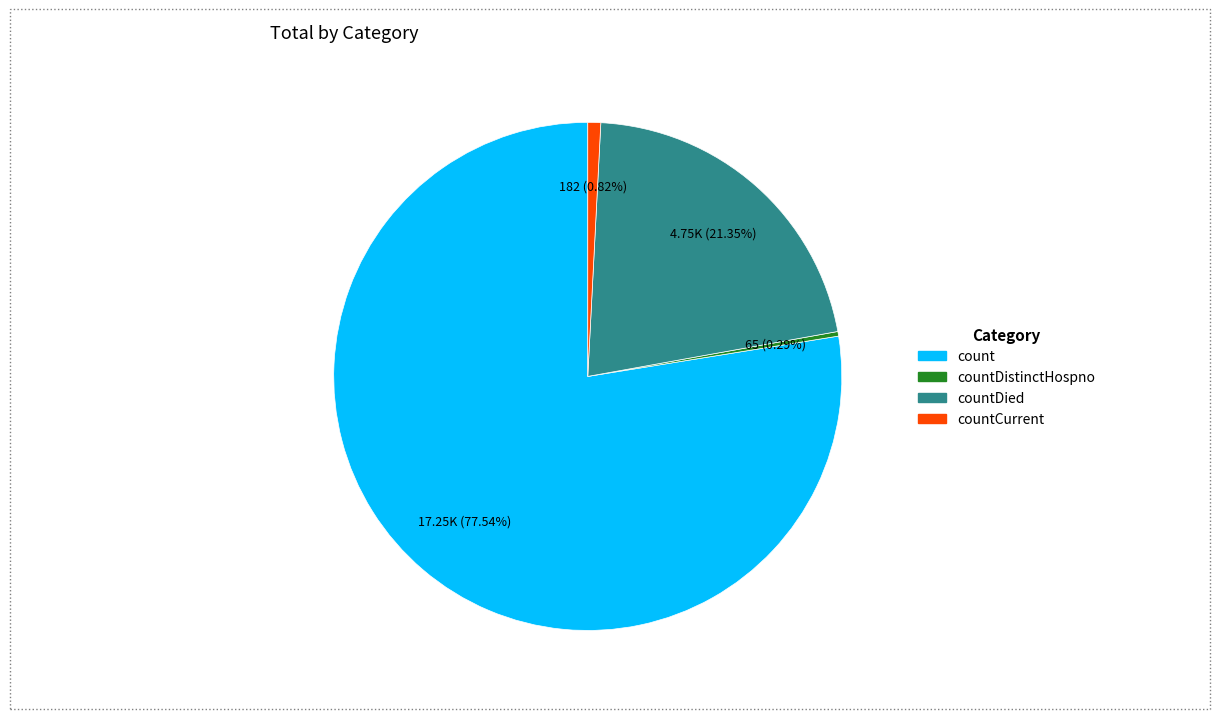

Does any single category account for the majority?

Yes